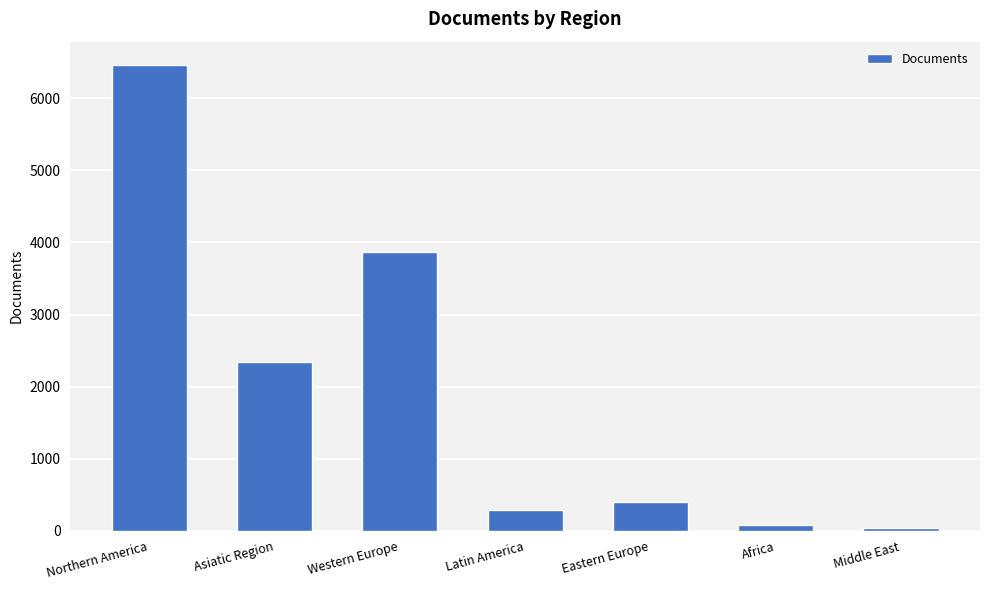

Are the bars grouped side by side (vs. stacked)?

No